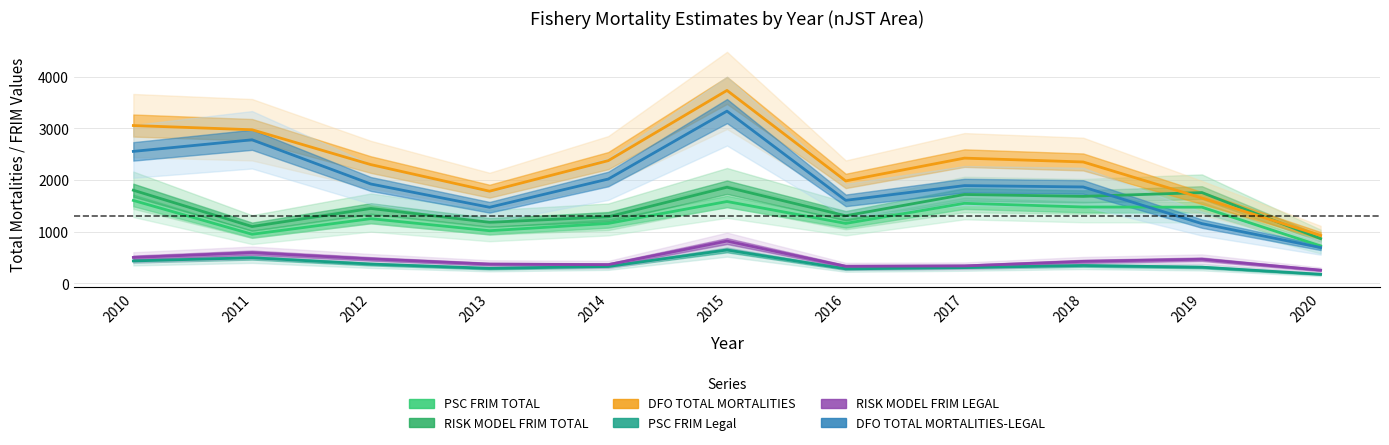

What is the difference between the RISK MODEL FRIM LEGAL values at 2019 and 2020?

211.5